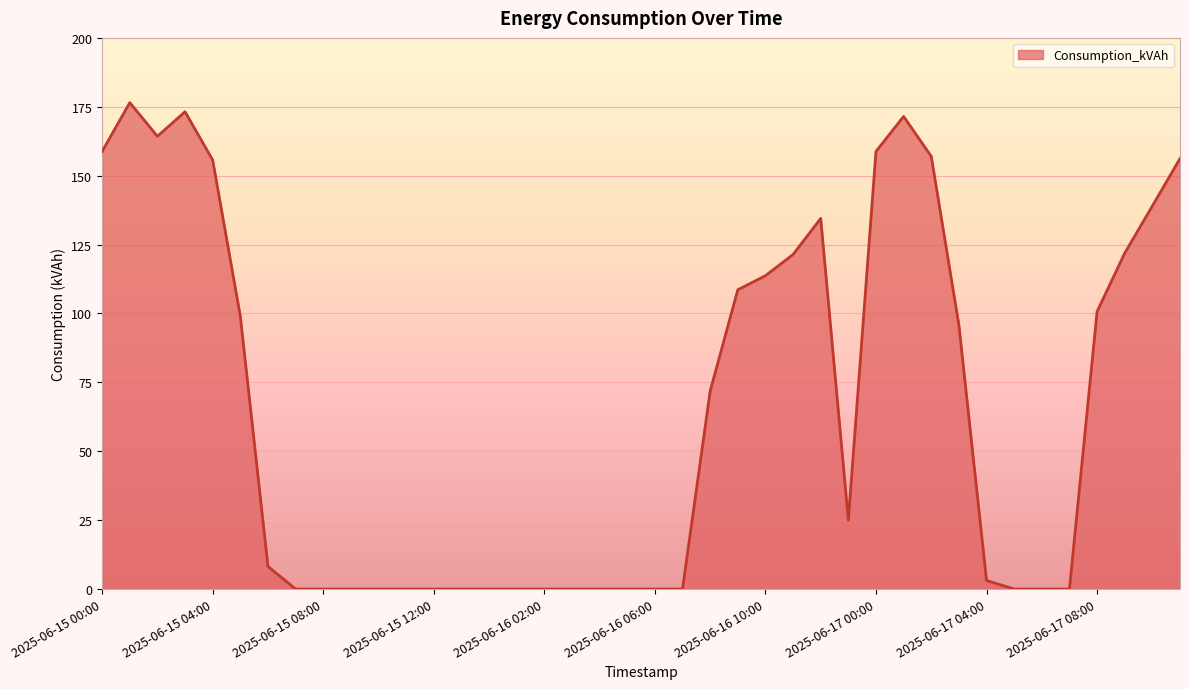

What is the greatest value displayed?

176.5